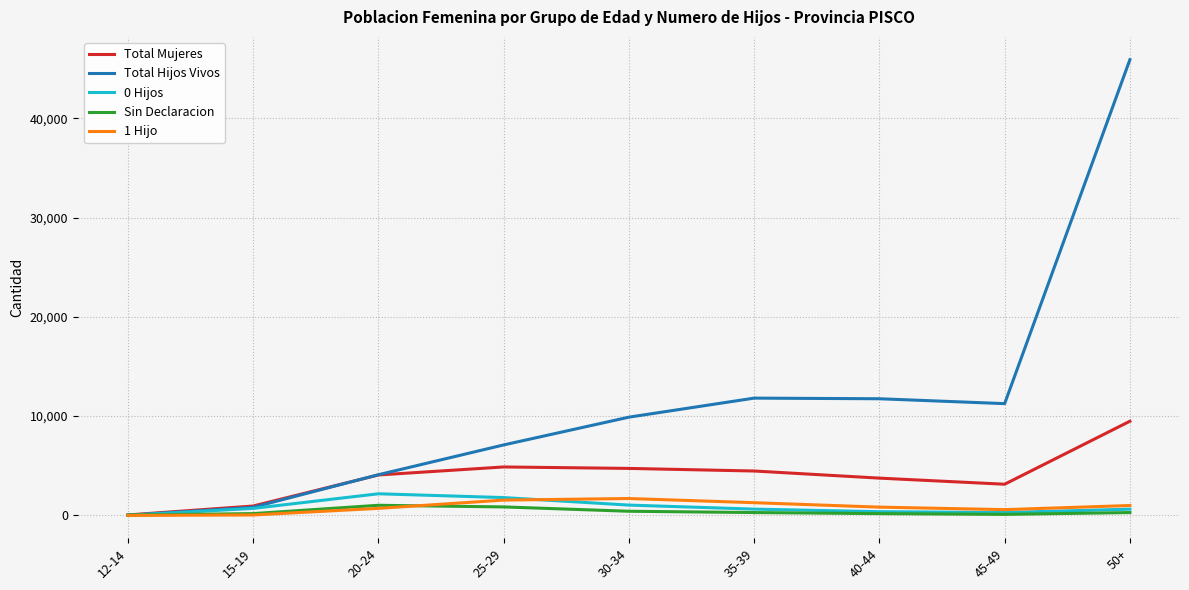

Which series has the largest total across all categories?

Total Hijos Vivos